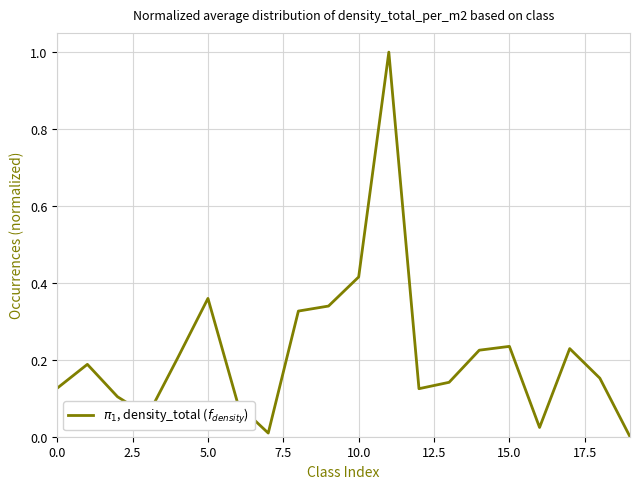

What is the greatest value displayed?

1.0